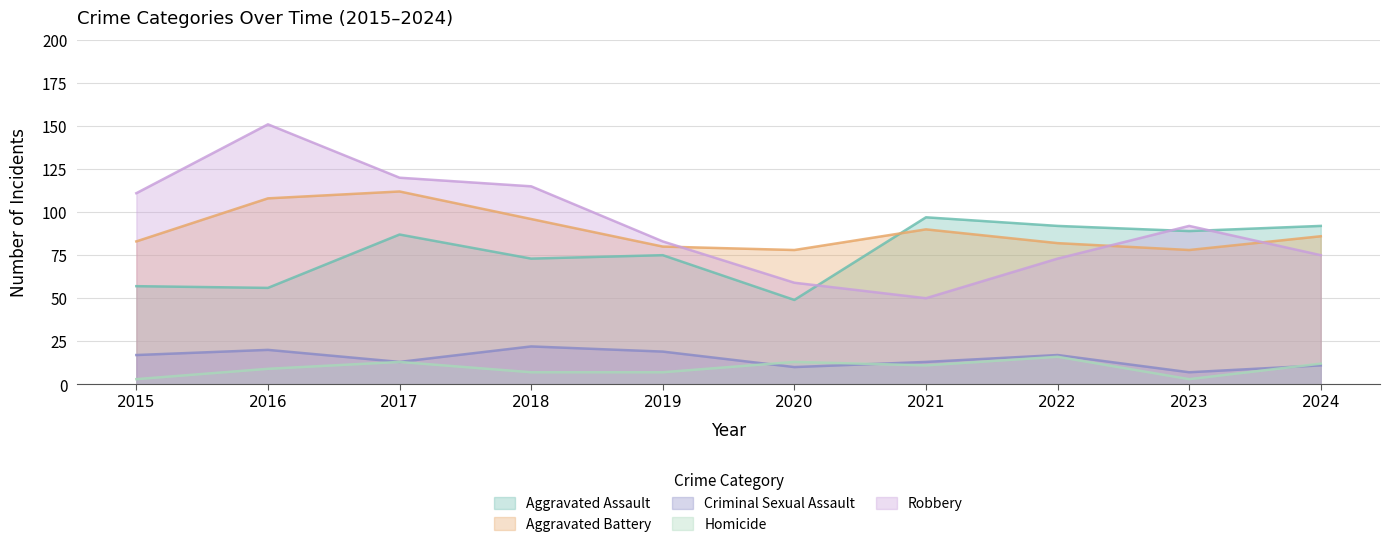

Which has a higher value, 2021 or 2019?

2021